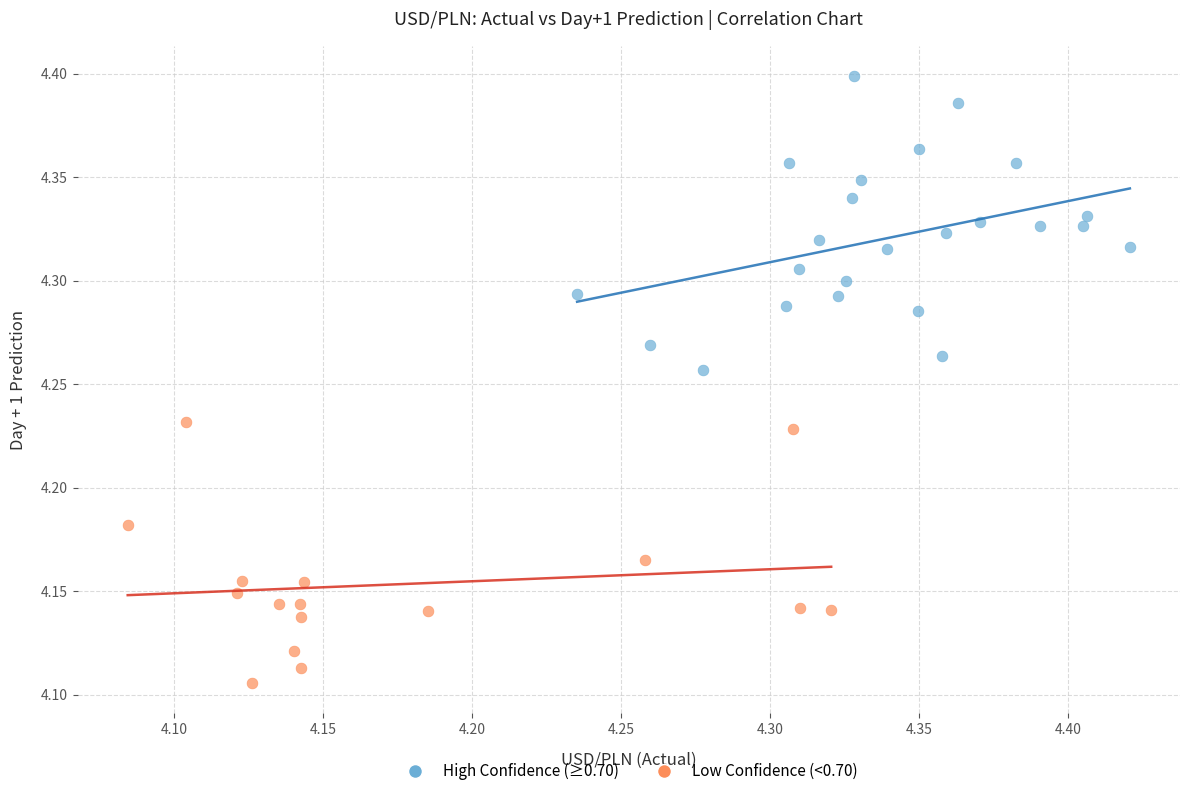

Which series reaches the maximum Y coordinate?

High Confidence (≥0.70)